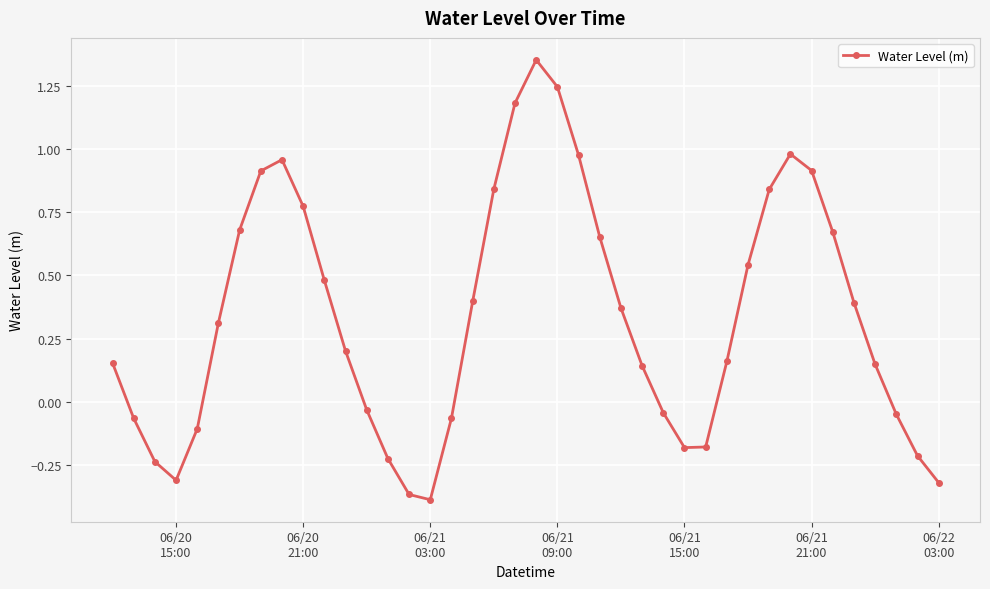

What is the average value?

0.3